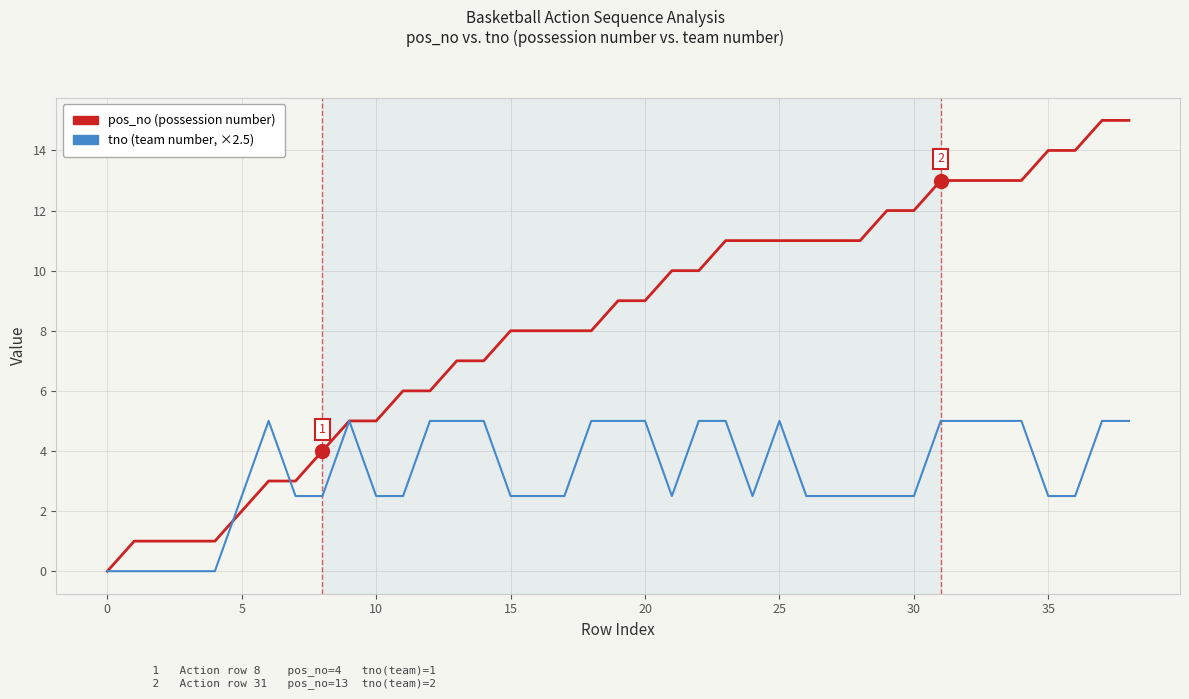

List the series in order of their overall mean, lowest first.

tno (team number, ×2.5), pos_no (possession number)